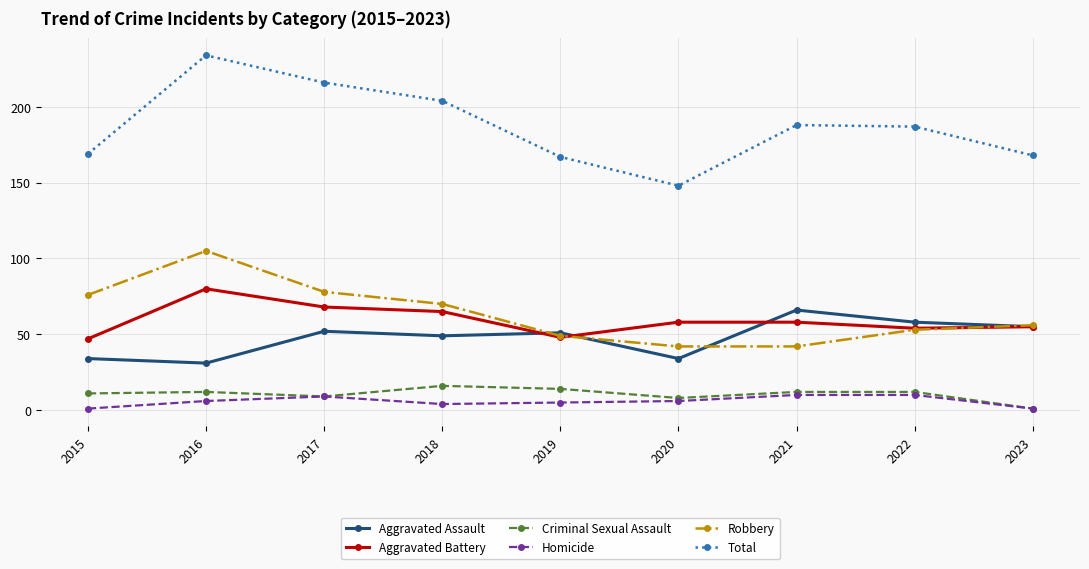

What is the sum of all Aggravated Battery values?

533